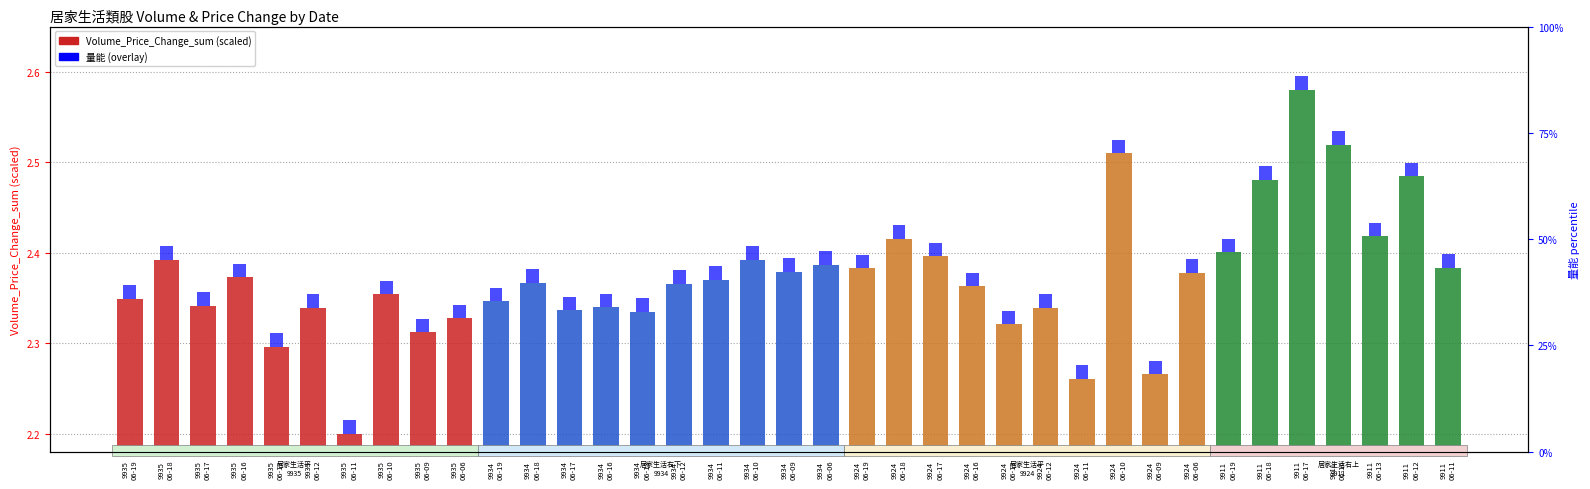

What is the value of the 29th bar from the left?

2.3